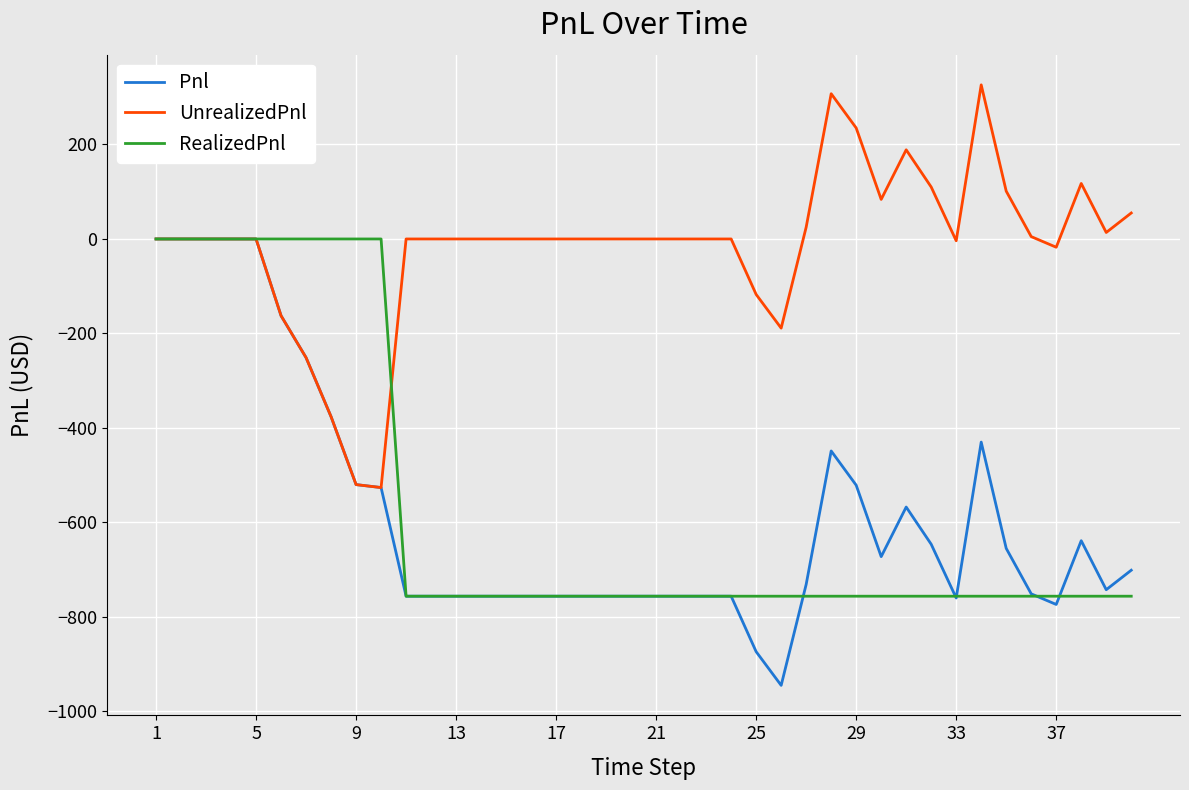

Which series has the largest total across all categories?

UnrealizedPnl